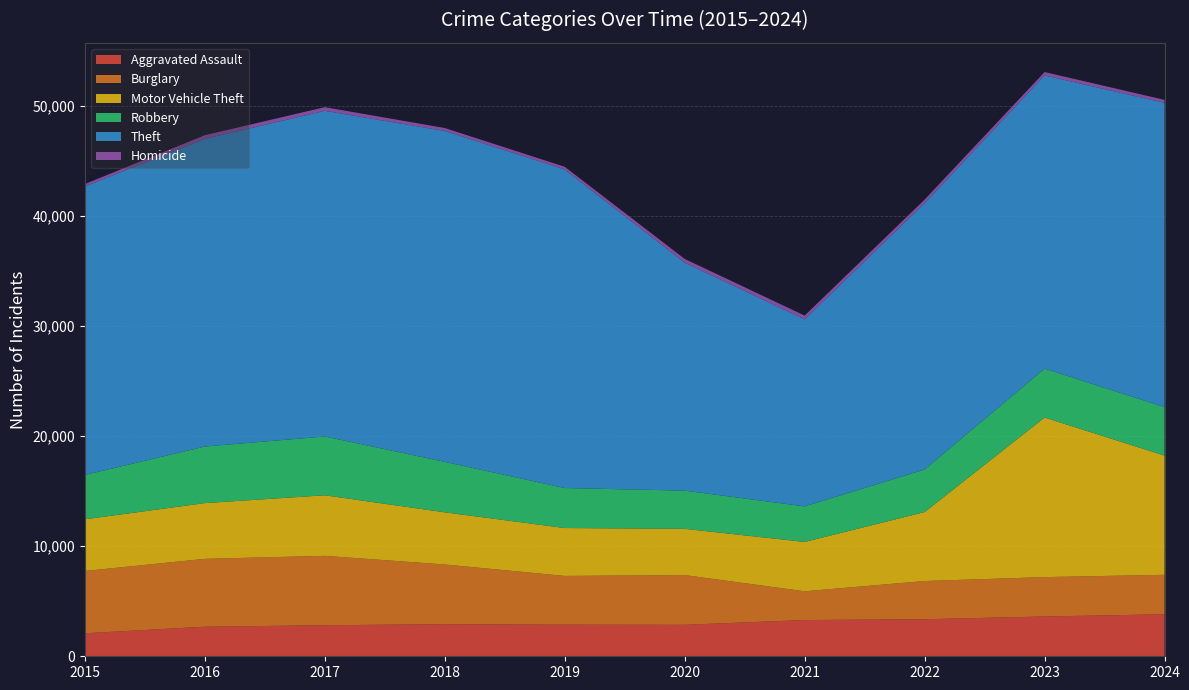

Reading left to right, list all the values displayed in this chart.

Aggravated Assault: 2090	2688	2821	2917	2871	2861	3293	3366	3616	3819
Burglary: 5661	6165	6304	5424	4429	4514	2612	3472	3577	3583
Motor Vehicle Theft: 4695	5066	5504	4738	4353	4204	4484	6268	14500	10831
Robbery: 4031	5139	5342	4586	3633	3471	3231	3863	4442	4409
Theft: 26216	27954	29589	30069	28943	20712	16995	24205	26642	27645
Homicide: 216	333	333	264	246	342	340	325	308	268